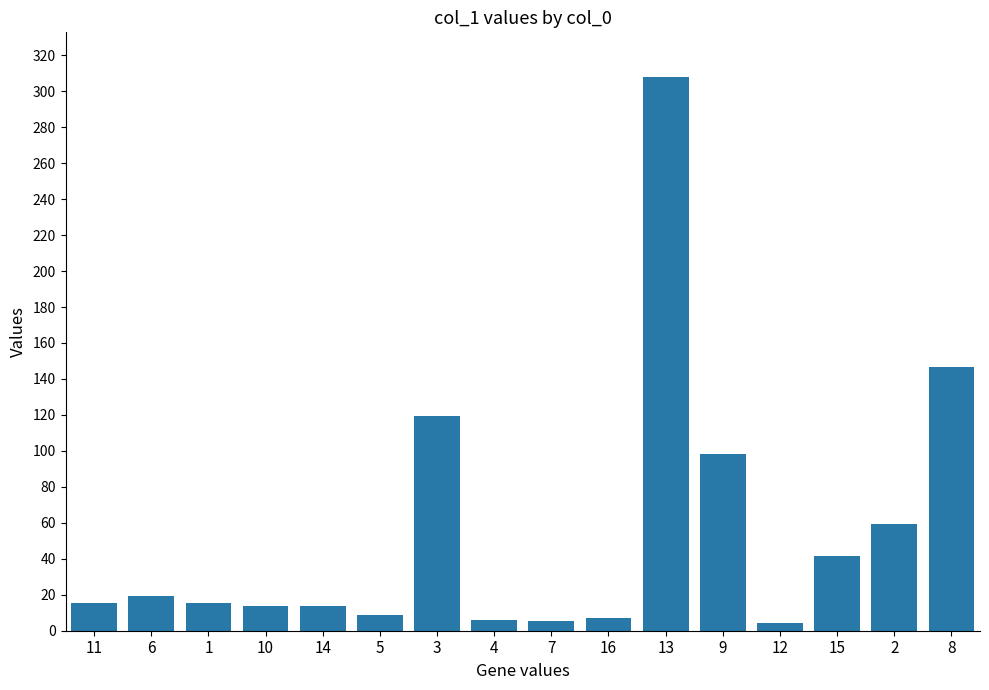

What is the ratio of the value at 11 to the value at 5?

1.7